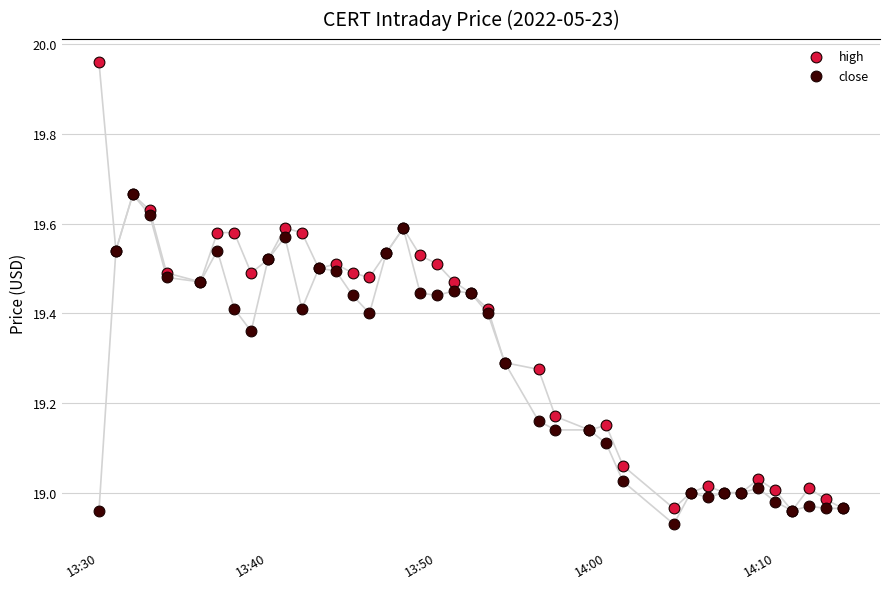

Which series contains the lowest Y value?

close